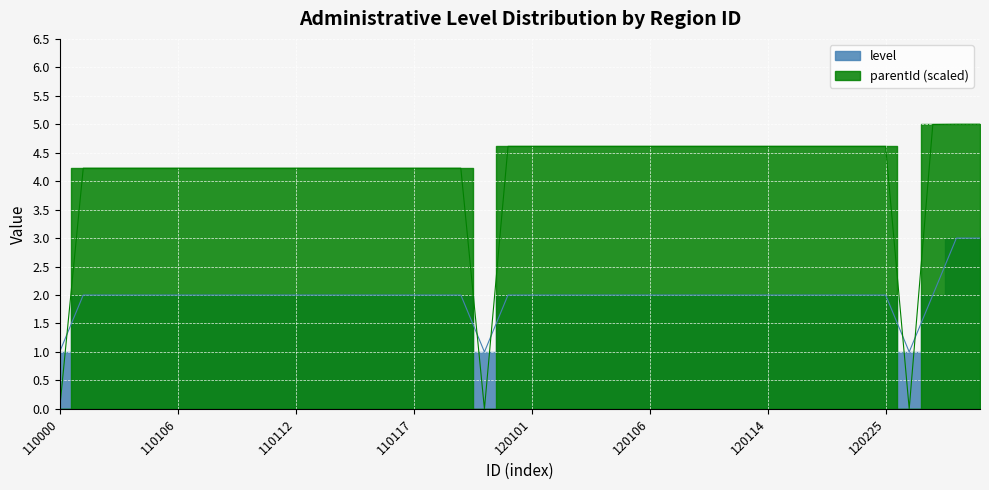

How many values in the level series exceed 2?

2